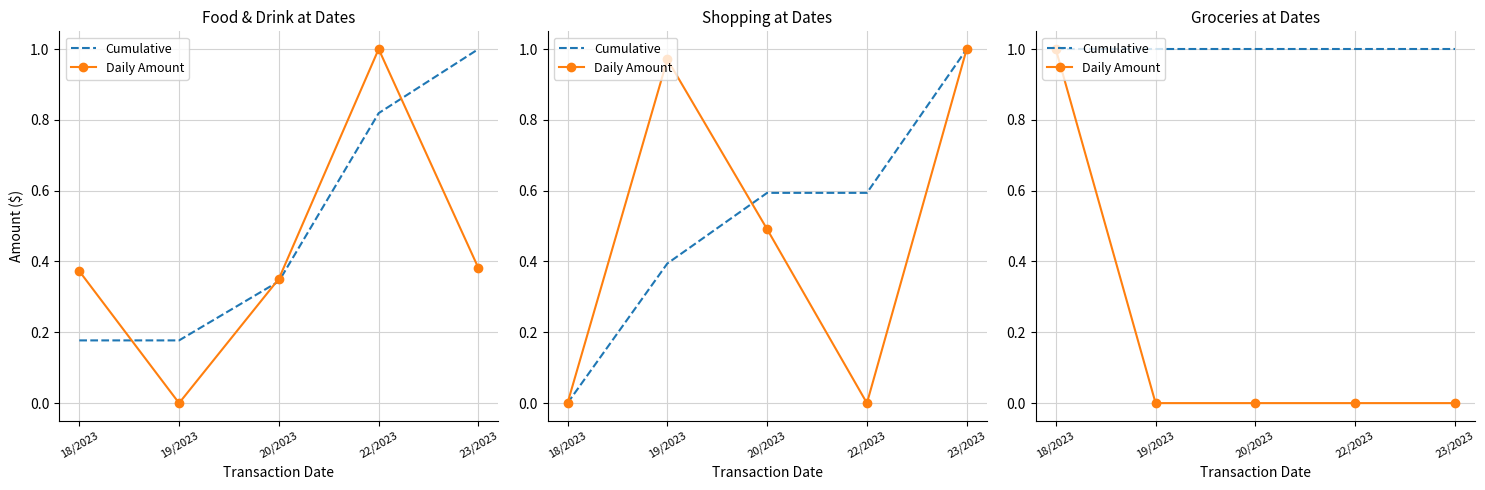

List the series in order of their peak value, lowest first.

Cumulative, Daily Amount